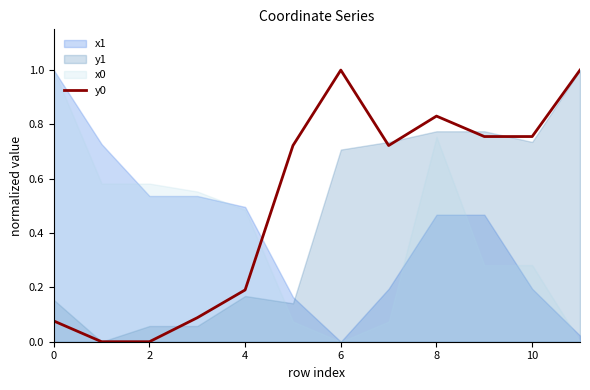

What is the maximum value for y0?

1.0